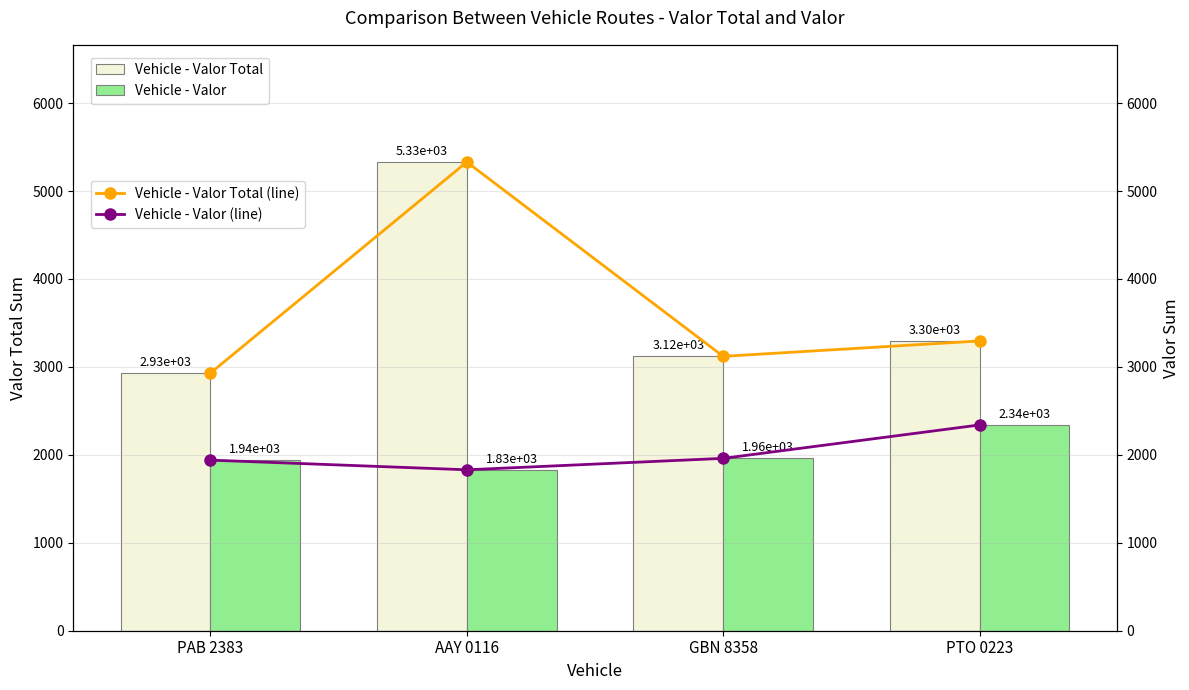

How many data points in Vehicle - Valor Total are above 3295?

1